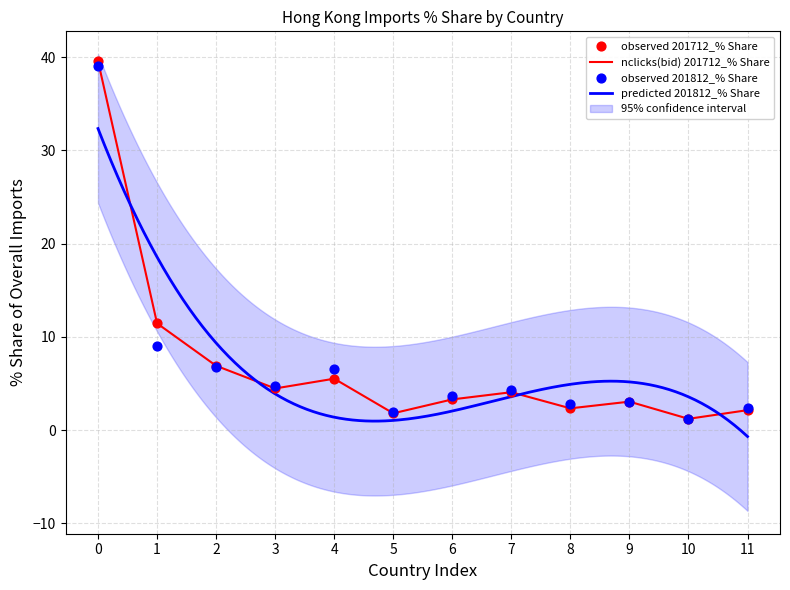

At how many categories does at least one series exceed 9?

2